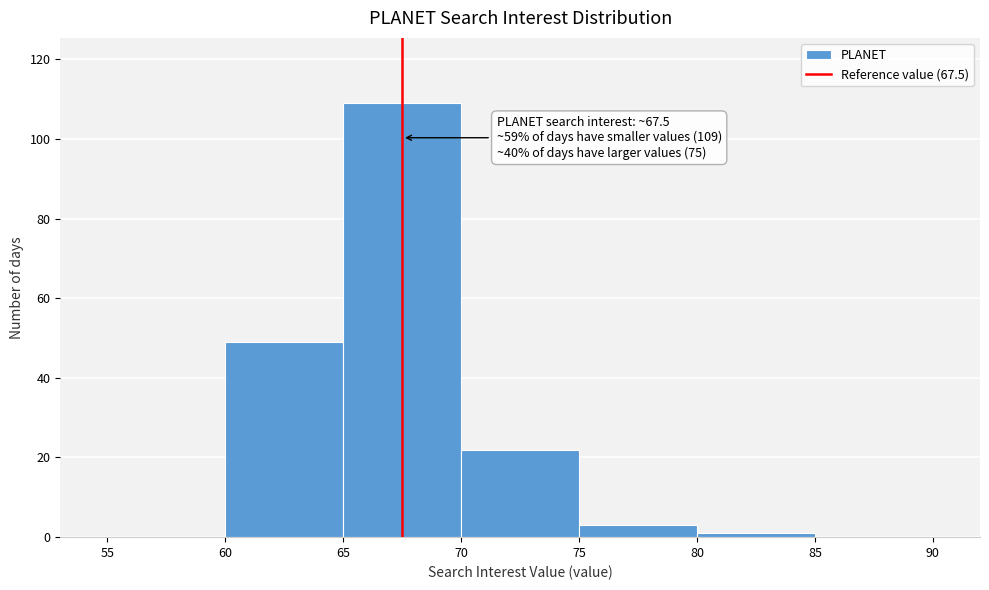

Which range on the x-axis has the tallest bar?

65 to 70